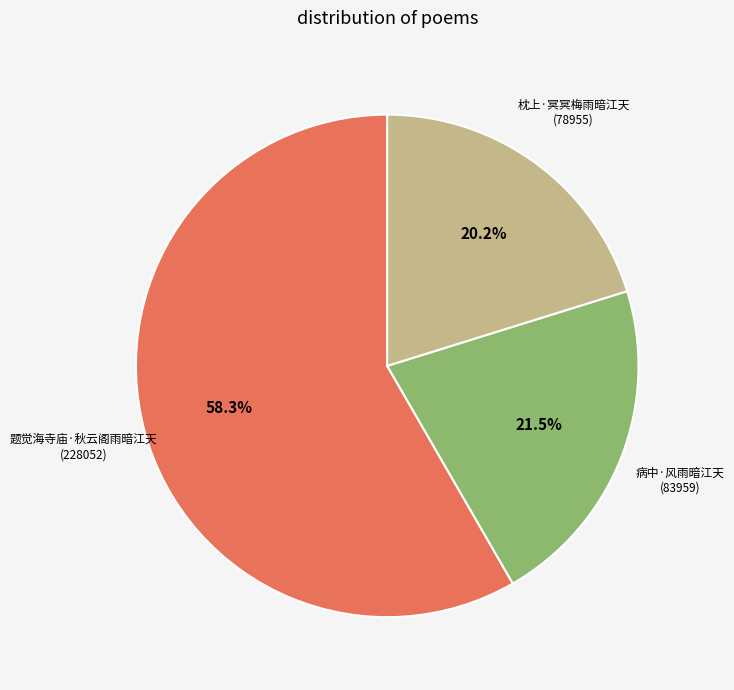

Is there a majority slice in this chart?

Yes